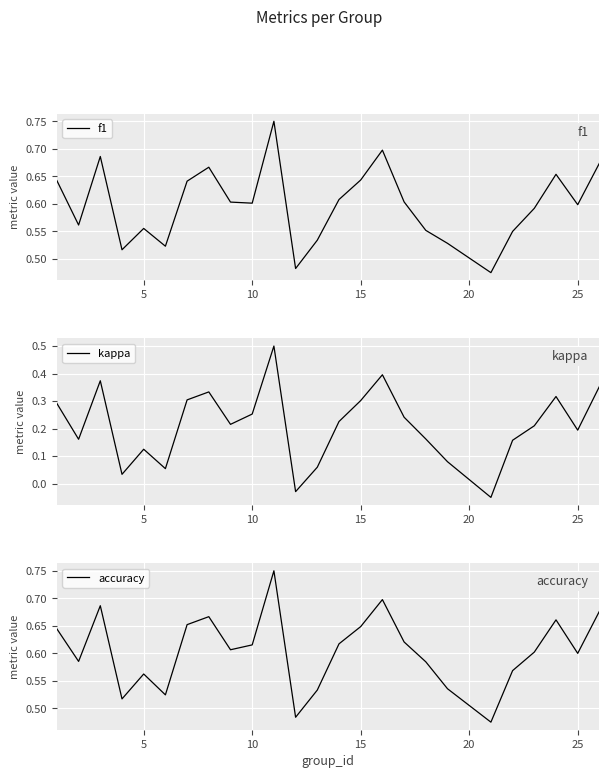

What is the maximum value for kappa?

0.5